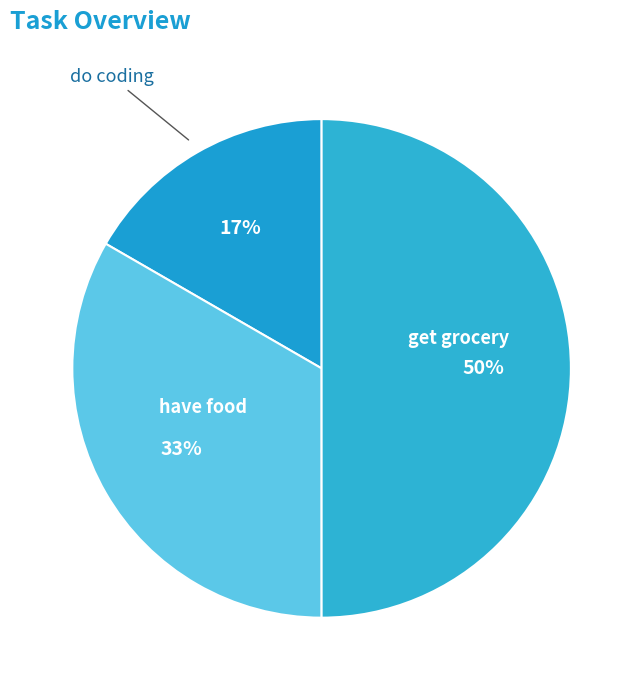

To the nearest percent, what is the difference between the largest and smallest slice percentages?

33%